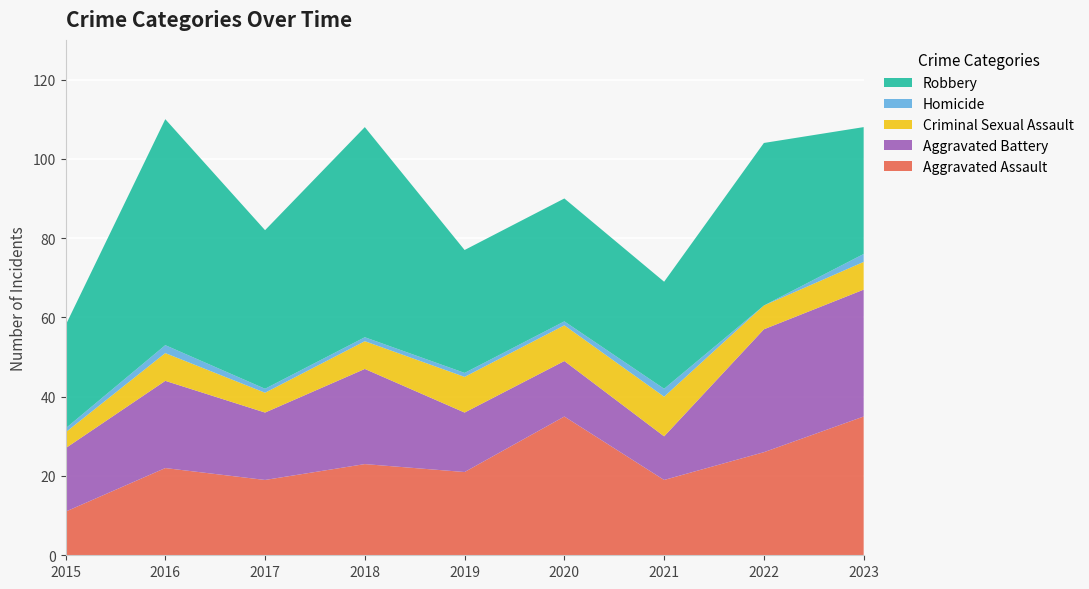

Reading left to right, what are all the values shown in this chart?

Aggravated Assault: 2015=11	2016=22	2017=19	2018=23	2019=21	2020=35	2021=19	2022=26	2023=35
Aggravated Battery: 2015=16	2016=22	2017=17	2018=24	2019=15	2020=14	2021=11	2022=31	2023=32
Criminal Sexual Assault: 2015=4	2016=7	2017=5	2018=7	2019=9	2020=9	2021=10	2022=6	2023=7
Homicide: 2015=1	2016=2	2017=1	2018=1	2019=1	2020=1	2021=2	2022=0	2023=2
Robbery: 2015=26	2016=57	2017=40	2018=53	2019=31	2020=31	2021=27	2022=41	2023=32